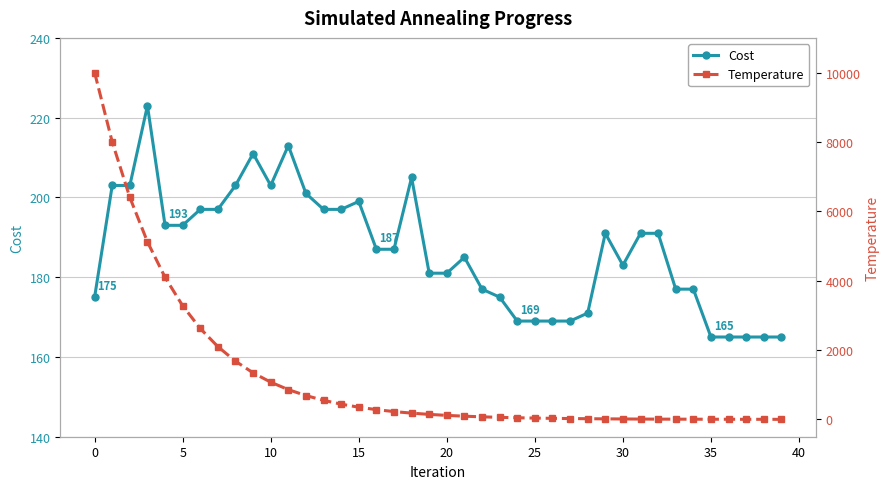

The Cost series shows 257 at 36. True or false?

False